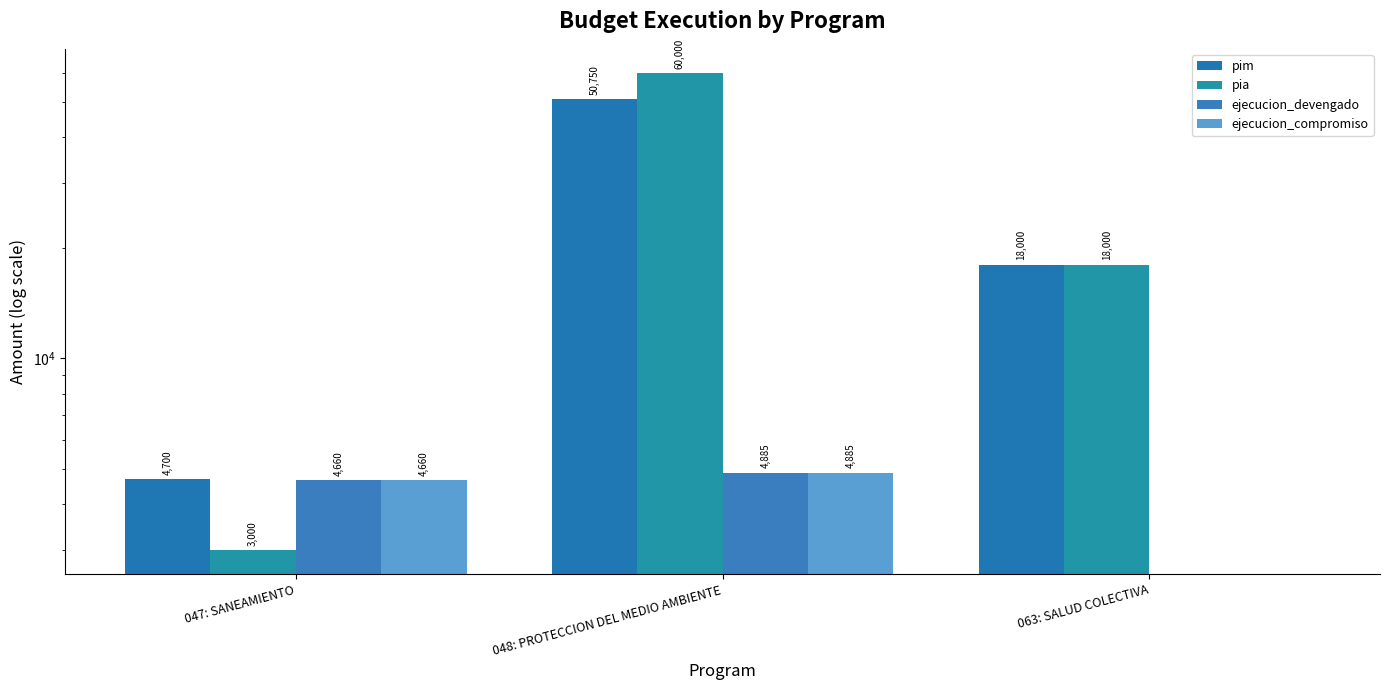

What is the sum of the pim values at 063: SALUD COLECTIVA and 047: SANEAMIENTO?

22700